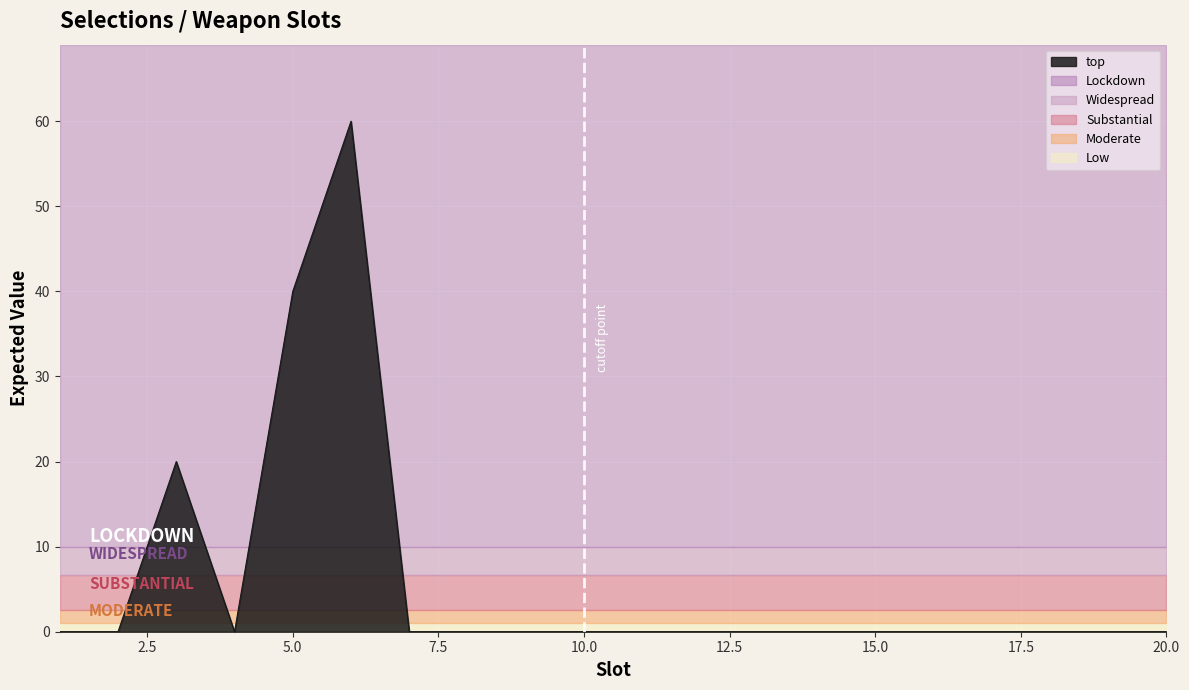

The value at 1 is -25. True or false?

False